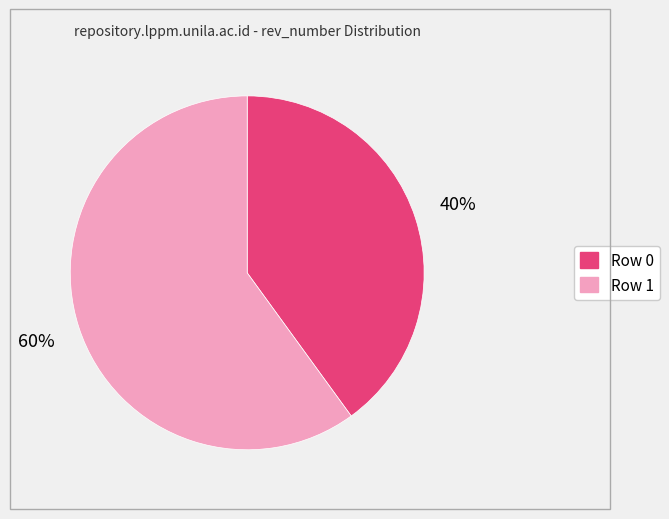

To the nearest percent, what is the average slice percentage?

50%